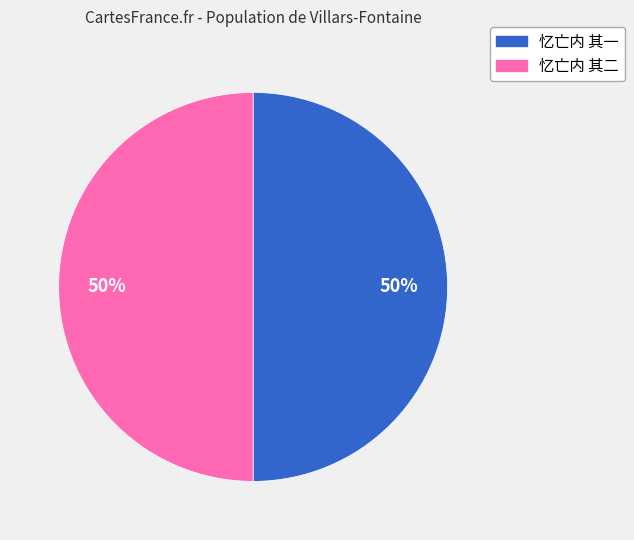

To the nearest percent, what portion does 忆亡内 其二 represent?

50%